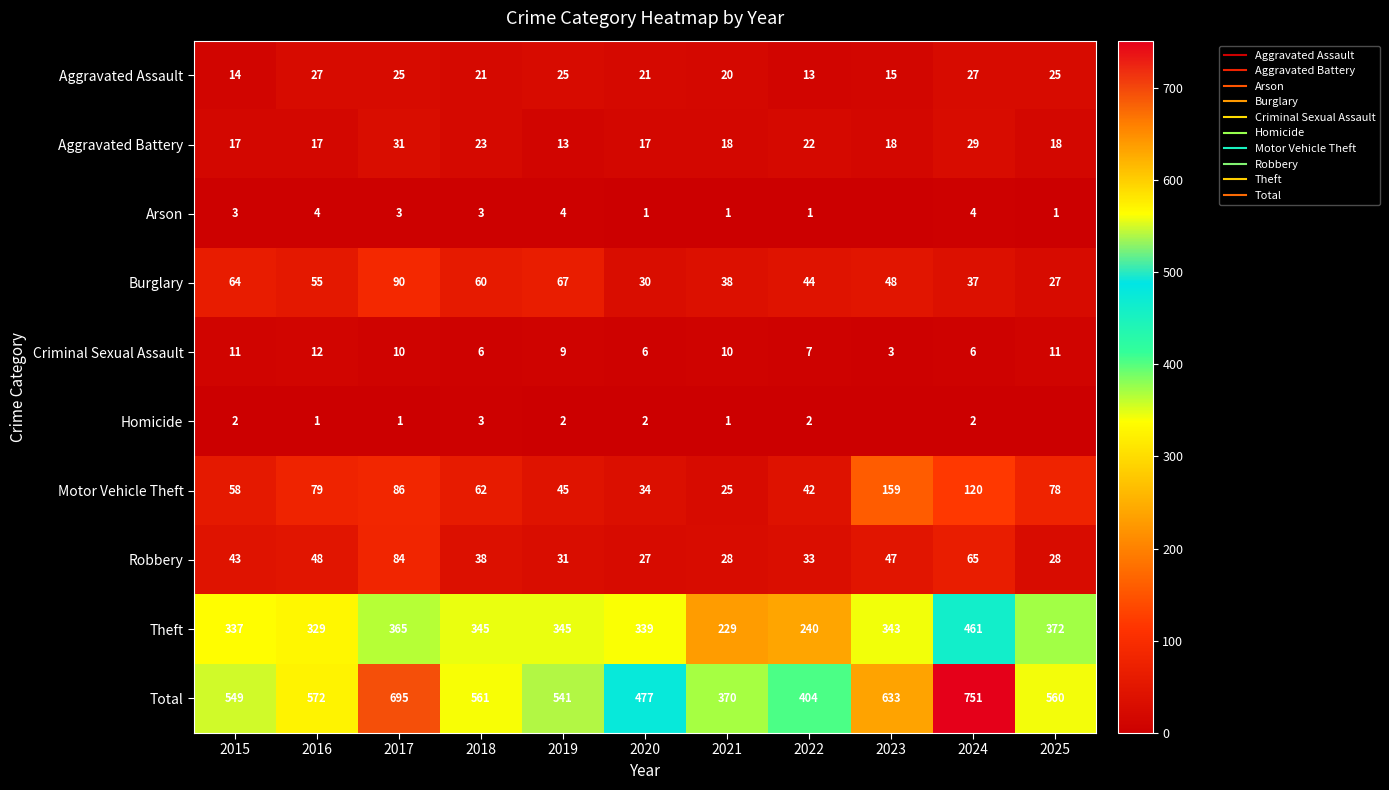

At how many categories does at least one series exceed 22?

11